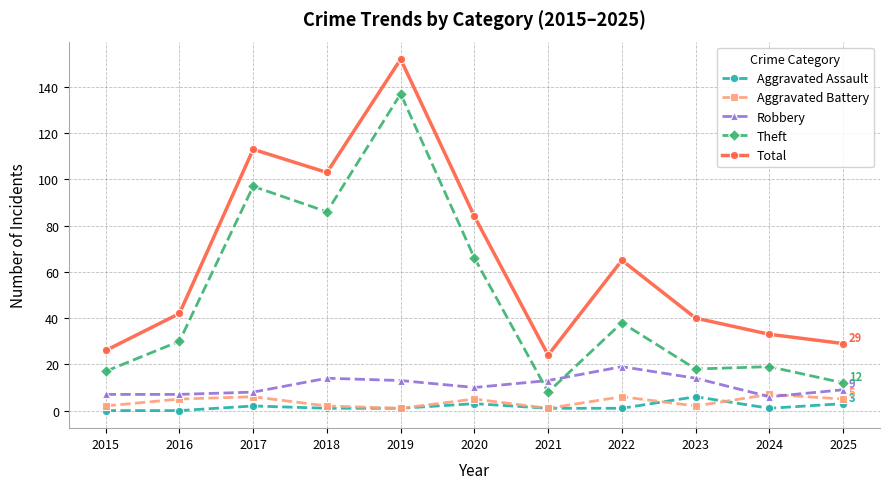

Reading right to left, what are all the values shown in this chart?

Aggravated Assault: 2025=3	2024=1	2023=6	2022=1	2021=1	2020=3	2019=1	2018=1	2017=2	2016=0	2015=0
Aggravated Battery: 2025=5	2024=7	2023=2	2022=6	2021=1	2020=5	2019=1	2018=2	2017=6	2016=5	2015=2
Robbery: 2025=9	2024=6	2023=14	2022=19	2021=13	2020=10	2019=13	2018=14	2017=8	2016=7	2015=7
Theft: 2025=12	2024=19	2023=18	2022=38	2021=8	2020=66	2019=137	2018=86	2017=97	2016=30	2015=17
Total: 2025=29	2024=33	2023=40	2022=65	2021=24	2020=84	2019=152	2018=103	2017=113	2016=42	2015=26